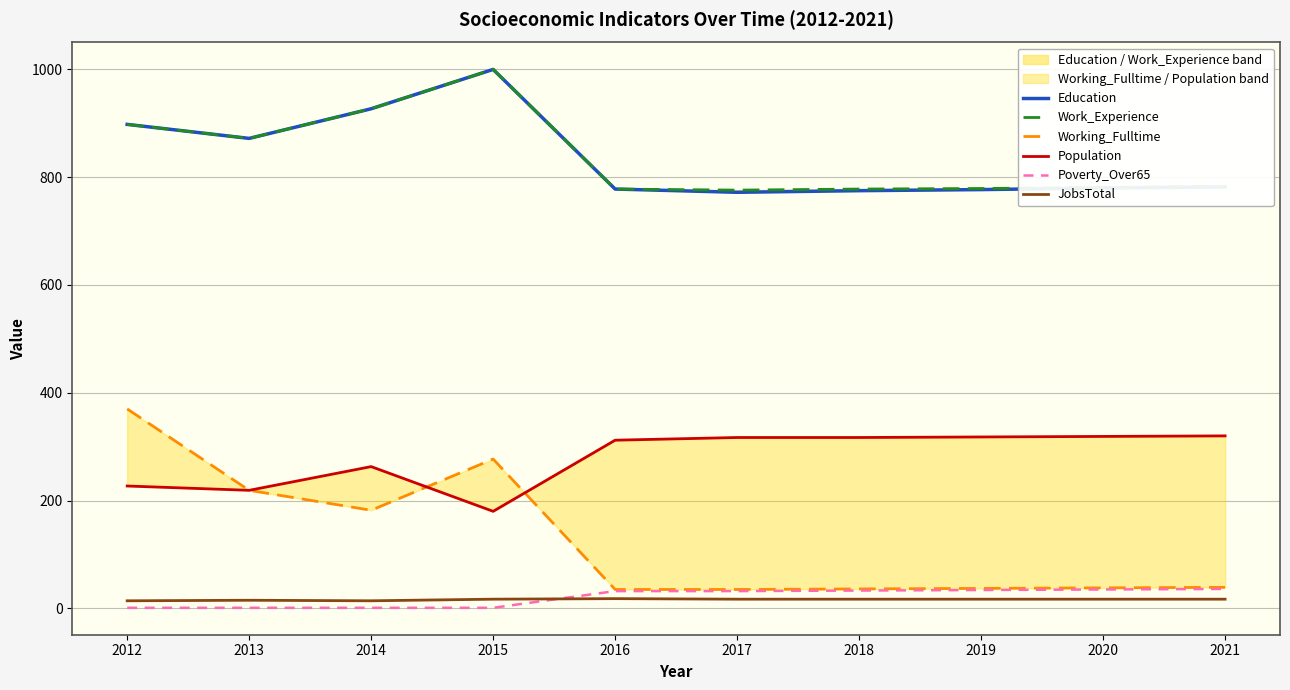

Which category has the highest value across all series?

2015